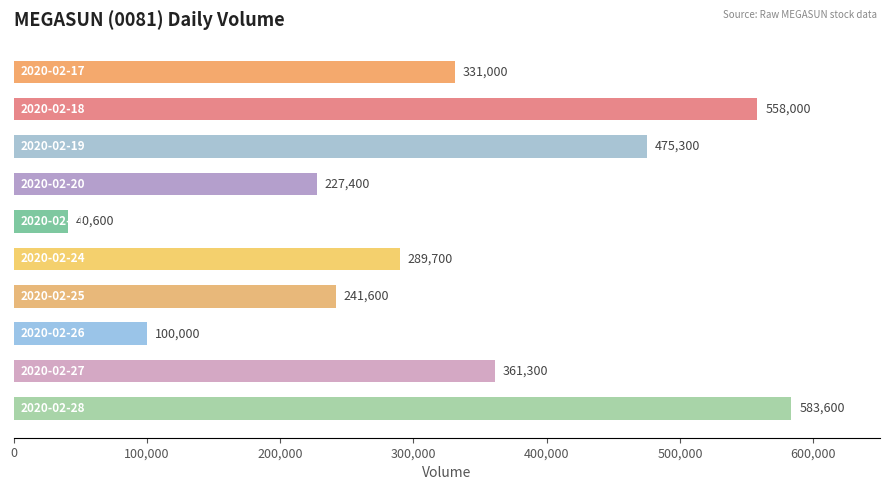

What is the value of the 10th bar from the top?

583600